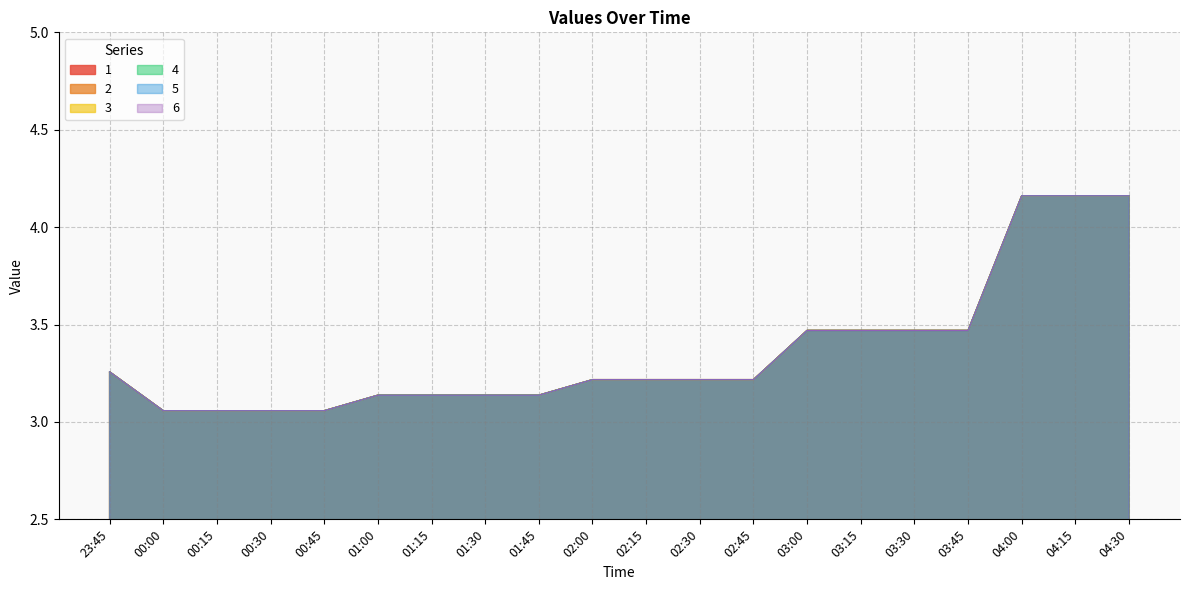

True or false: 1 and 4 cross at least once.

False